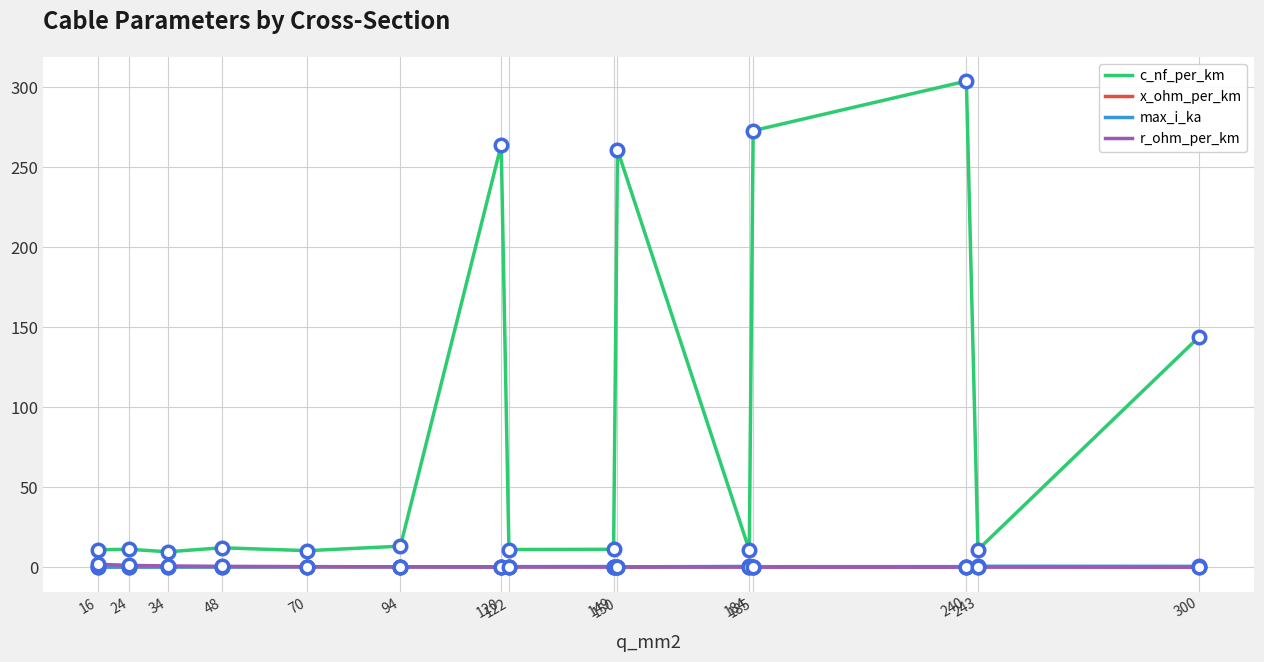

What is the maximum value shown in the chart?

304.0